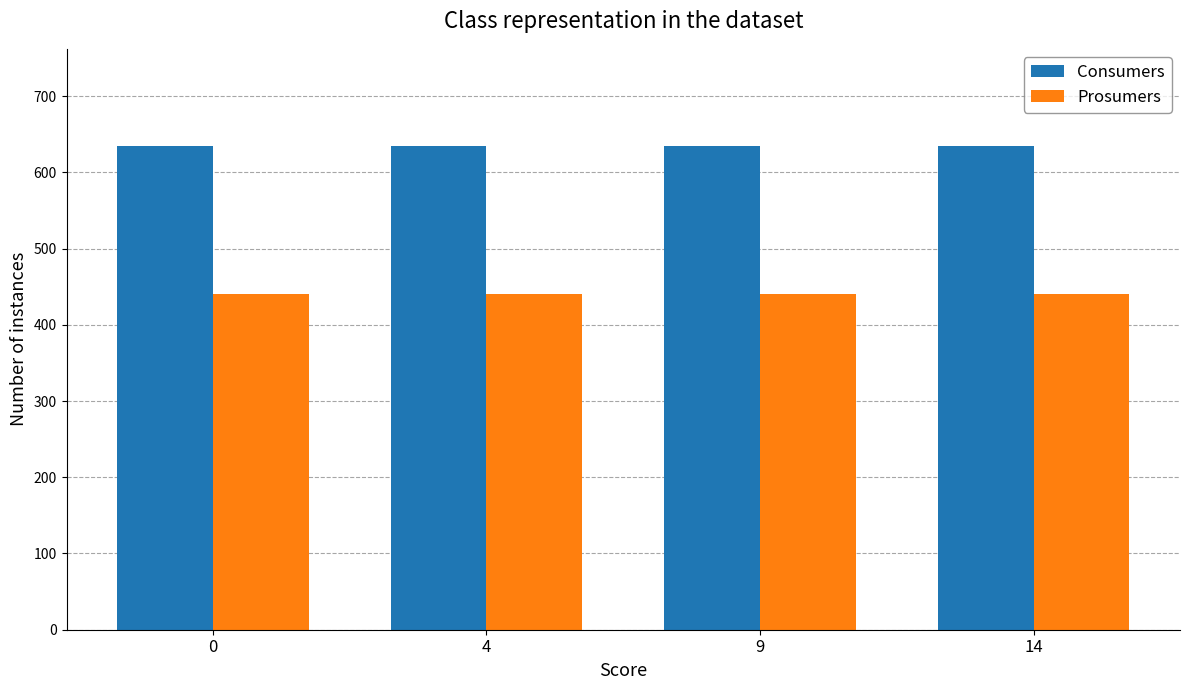

What are all the series names shown in the legend?

Consumers, Prosumers